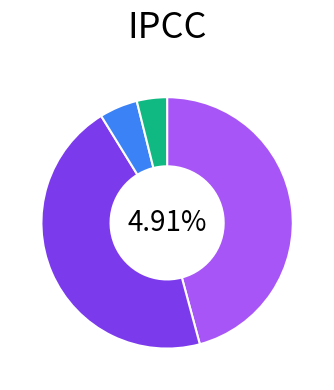

Which slice is the smallest?

Por Reprogramar